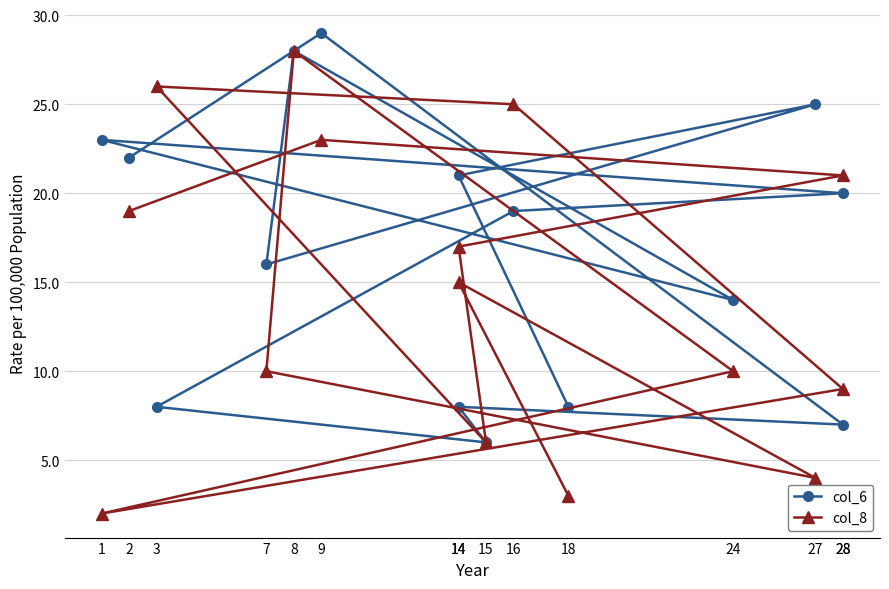

How many categories are shown in the chart?

15